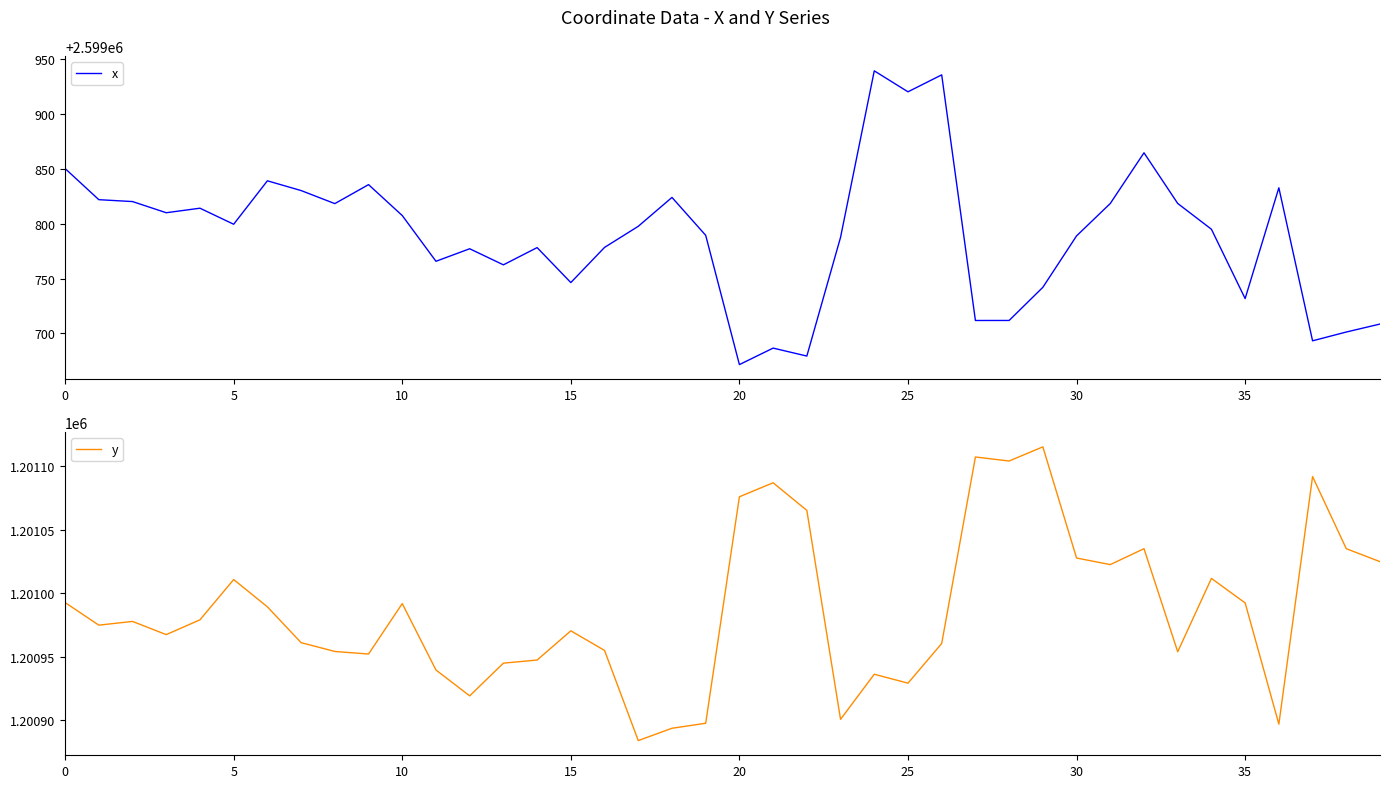

What is the average value of the y series?

1200987.0